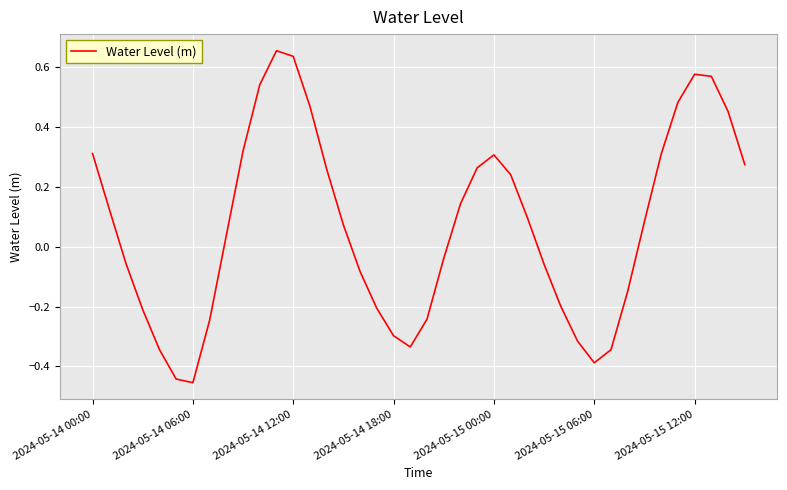

What is the difference between the maximum and minimum values?

1.1